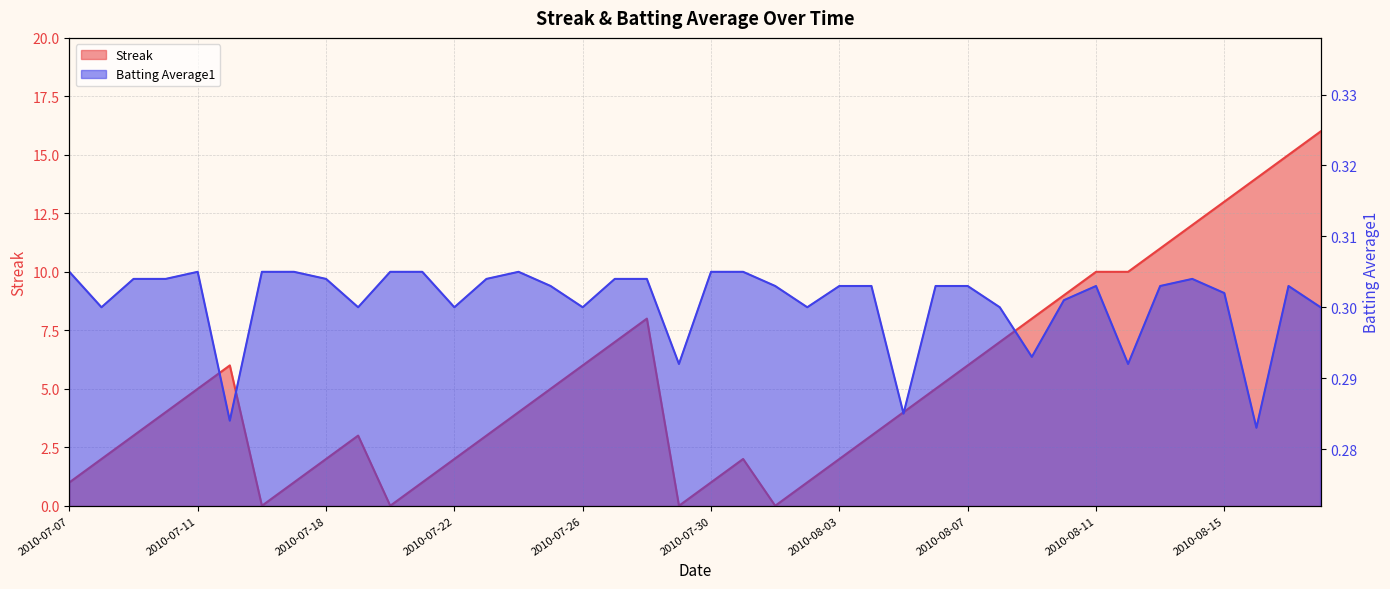

How many values in the Streak series are below 4?

18